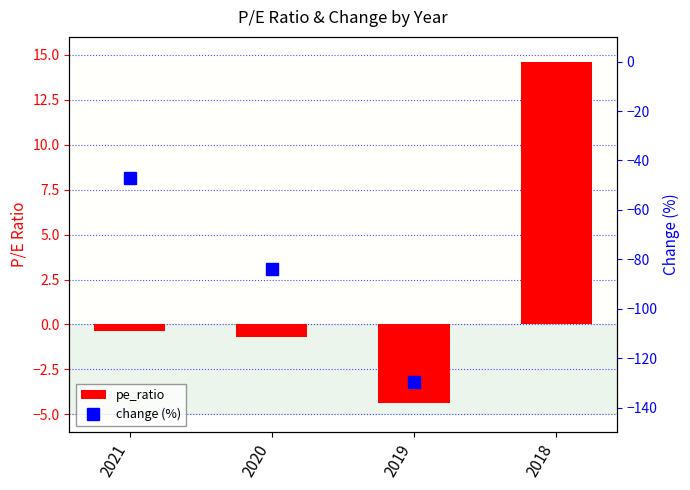

The value of change (%) at 2020 is -25.8. True or false?

False